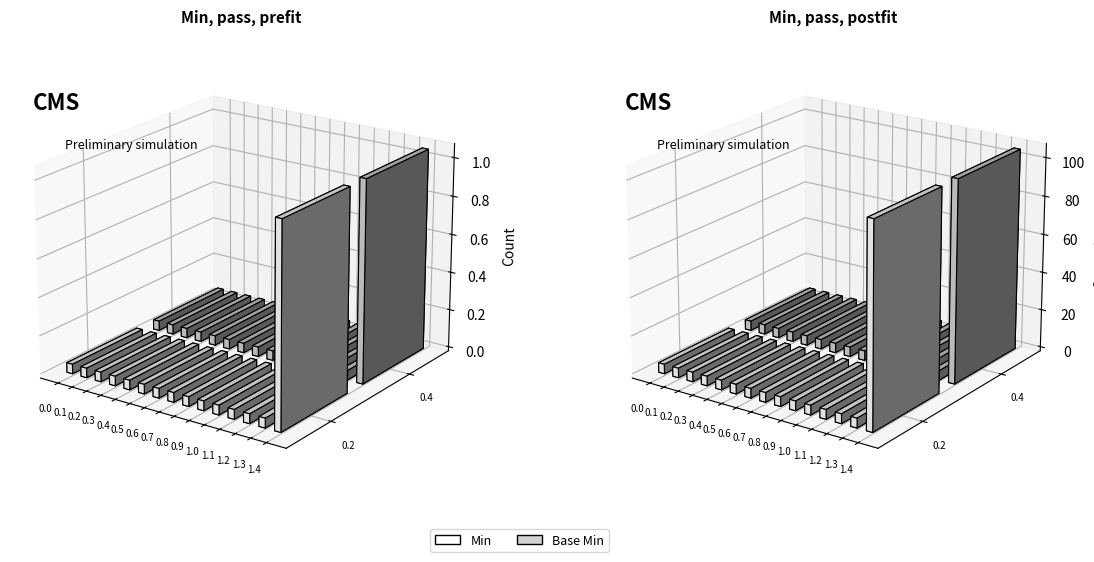

Is it true that Base Min equals 0 at 7?

True